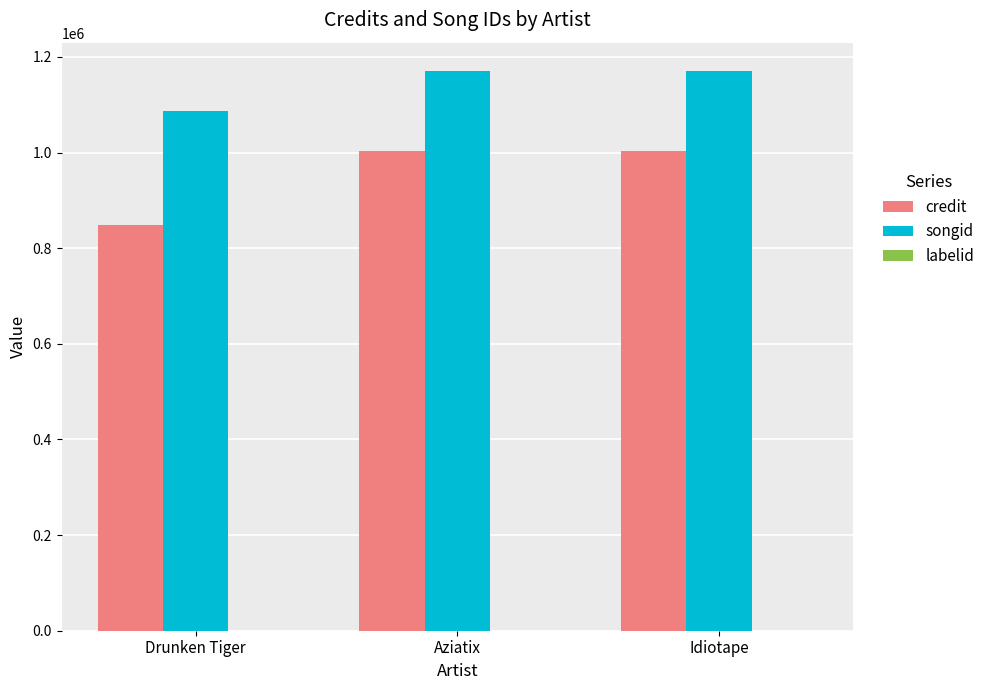

Which series has the largest total across all categories?

songid